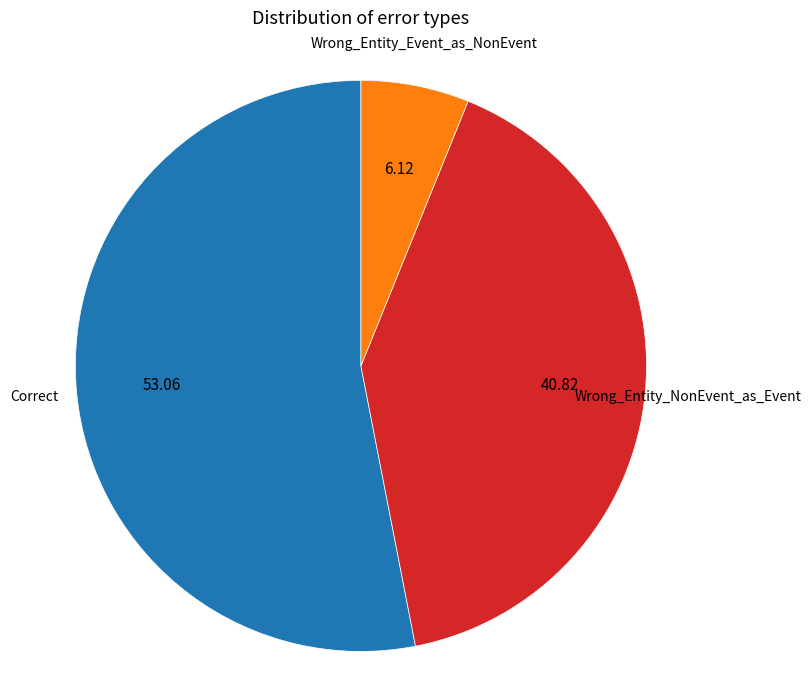

Is there any slice that represents more than half of the pie?

Yes